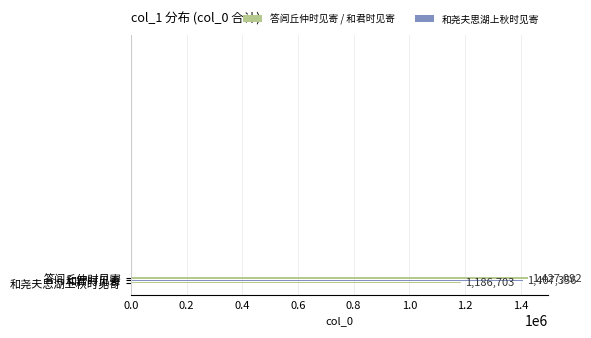

What is the sum of all 答闾丘仲时见寄 values?

1427092